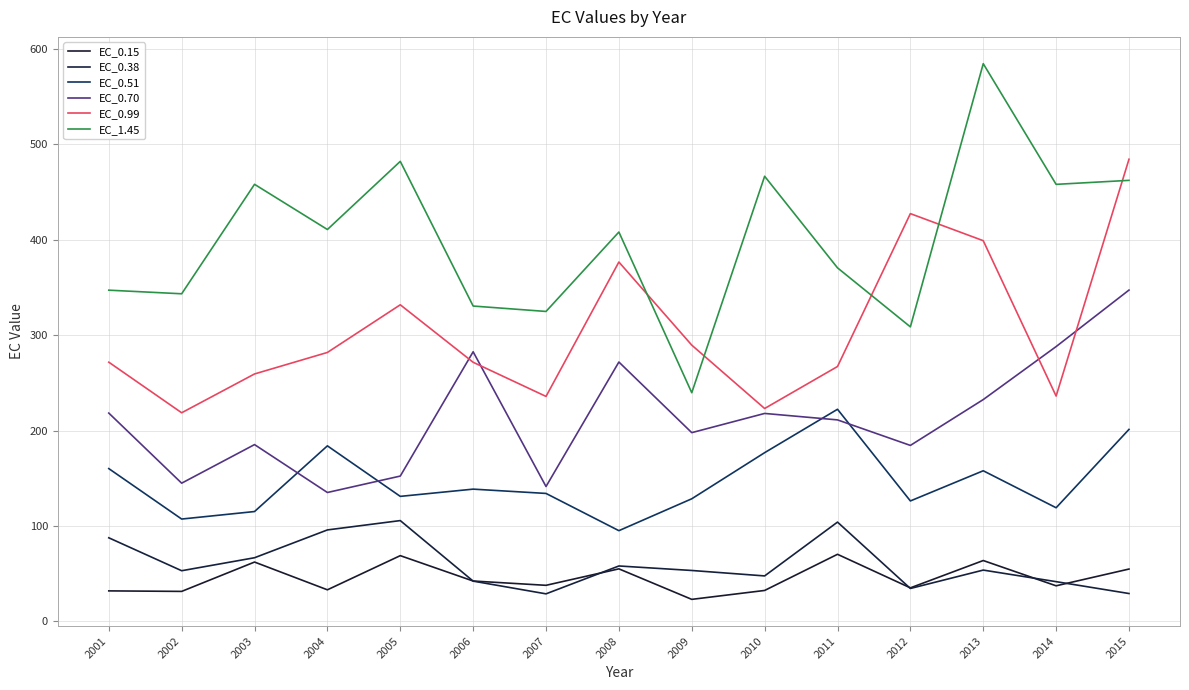

True or false: EC_1.45 and EC_0.51 intersect in this chart.

False